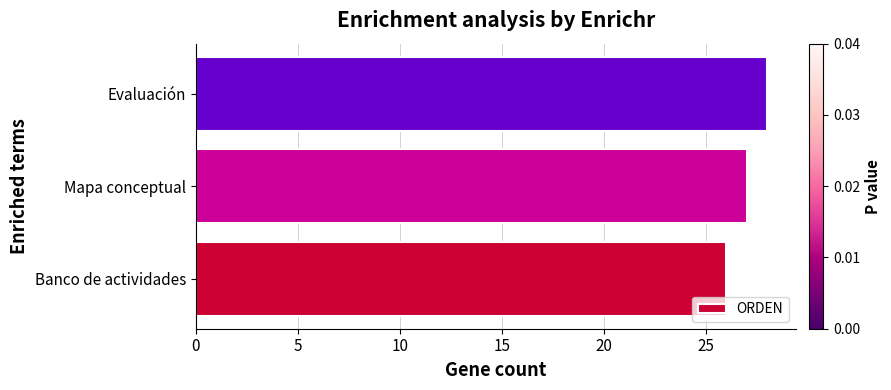

What is the difference between the maximum and minimum values?

2